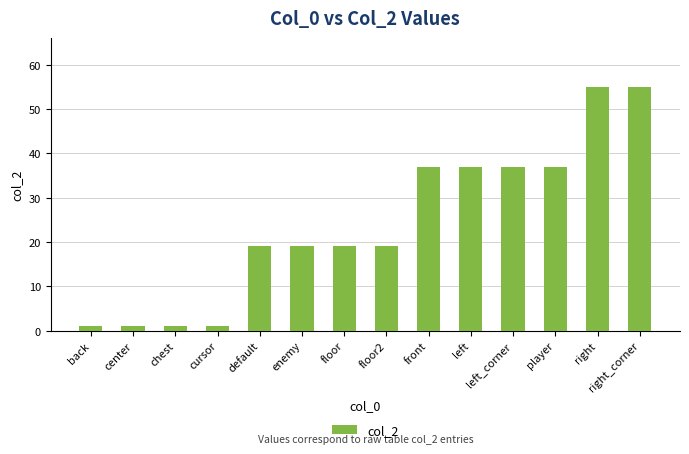

What is the sum of the values at right and left?

92